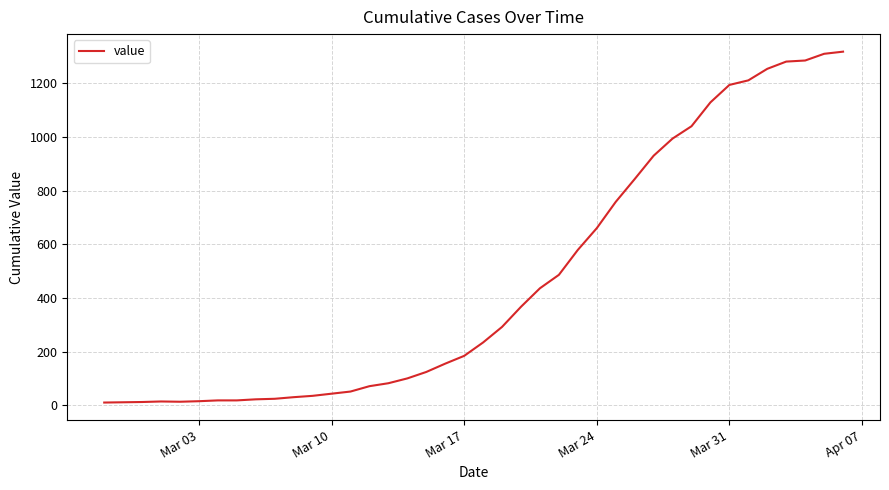

What is the greatest value displayed?

1318